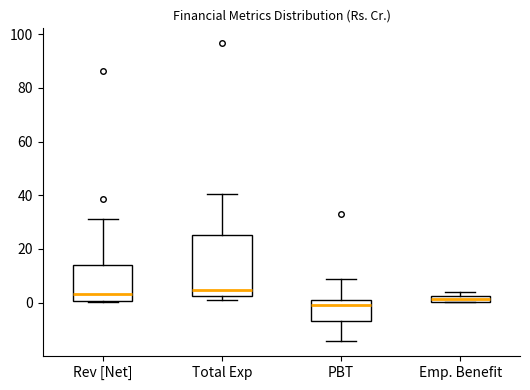

Where is the lower edge of the box for Emp. Benefit on the y-axis? The values are not printed on the chart, so give them approximately, as read against the axis.

0